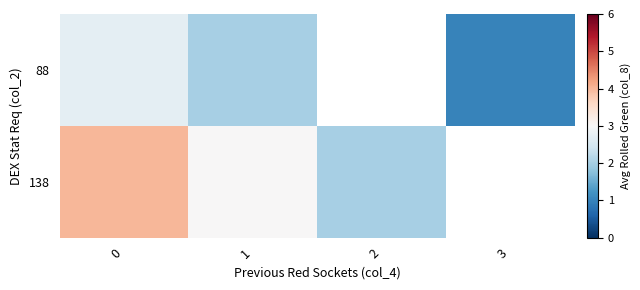

Rank the series by their maximum value, from lowest to highest.

row_0, row_1